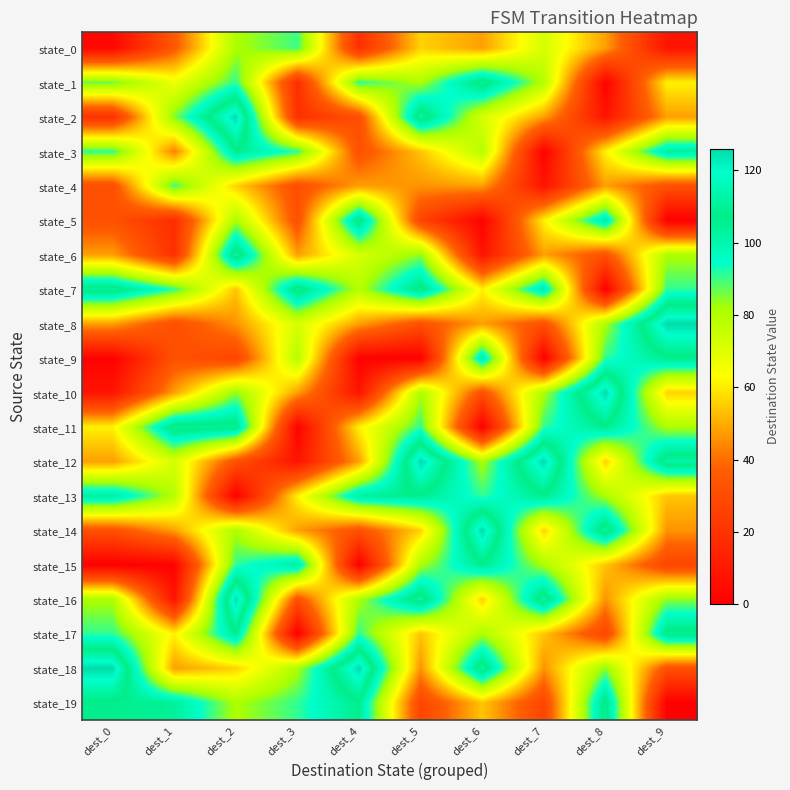

What is the total value across all series at dest_4?

1189